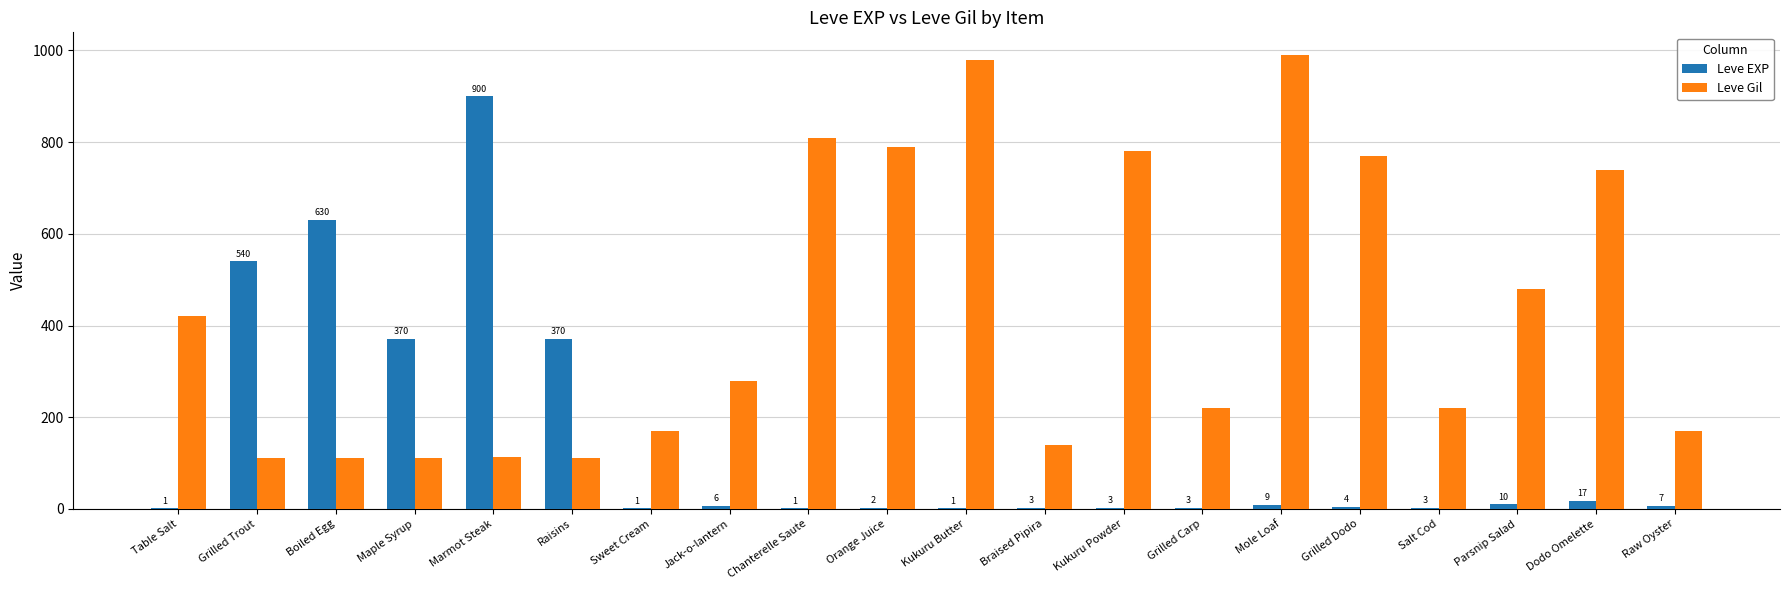

Is the value of Leve Gil at Kukuru Butter greater than the value of Leve EXP at Sweet Cream?

Yes